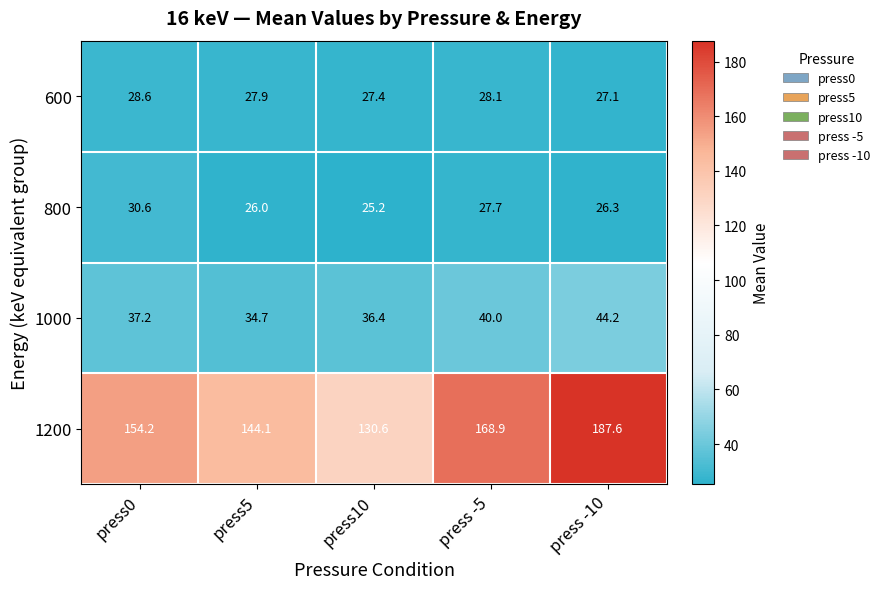

Rank the series at press5 from highest to lowest value.

1200, 1000, 600, 800